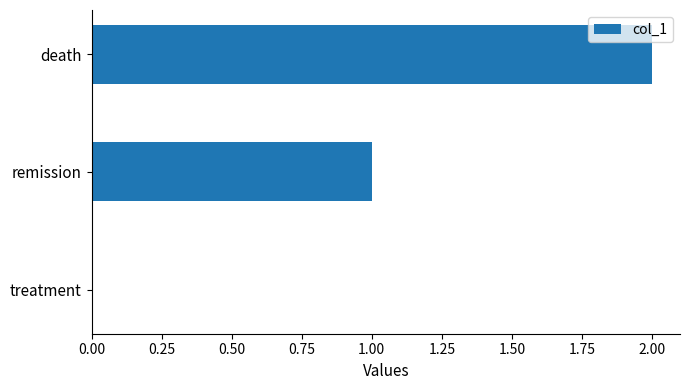

What is the sum of all values?

3